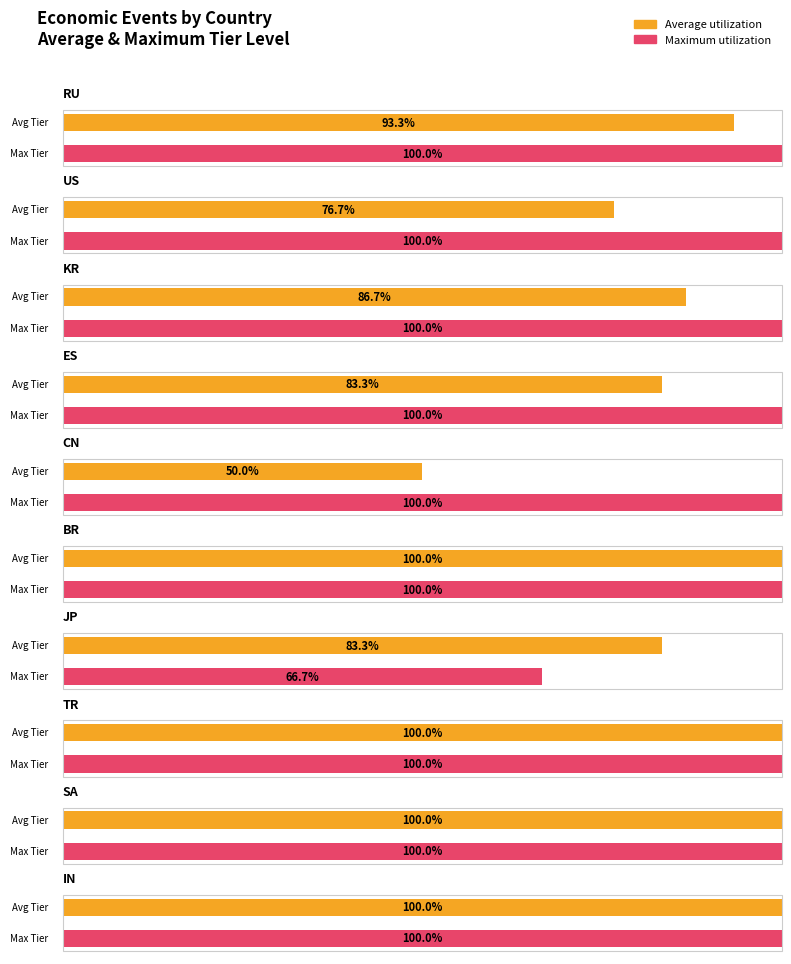

Rank the series by their average value, from highest to lowest.

Maximum utilization, Average utilization